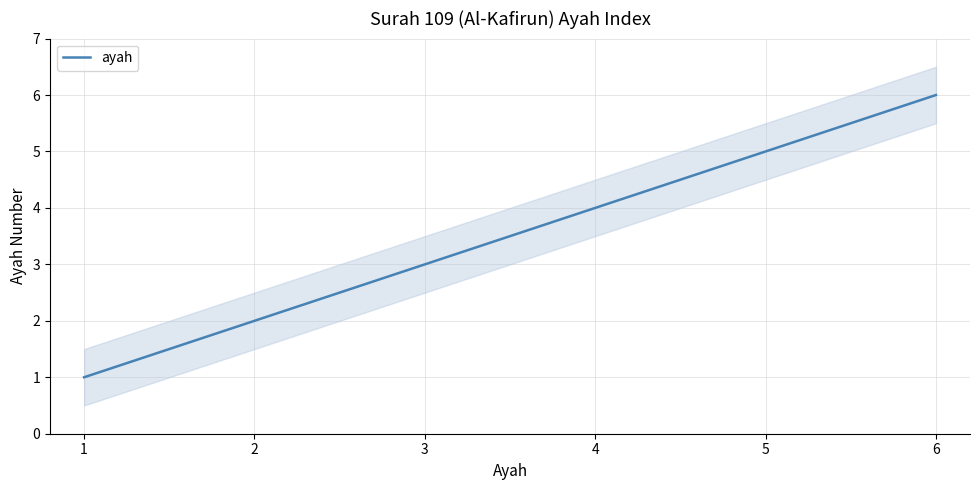

Which has a higher value, 5 or 3?

5